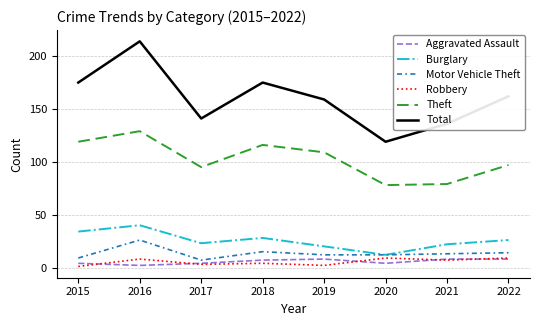

Which series has the largest range (max minus min)?

Total